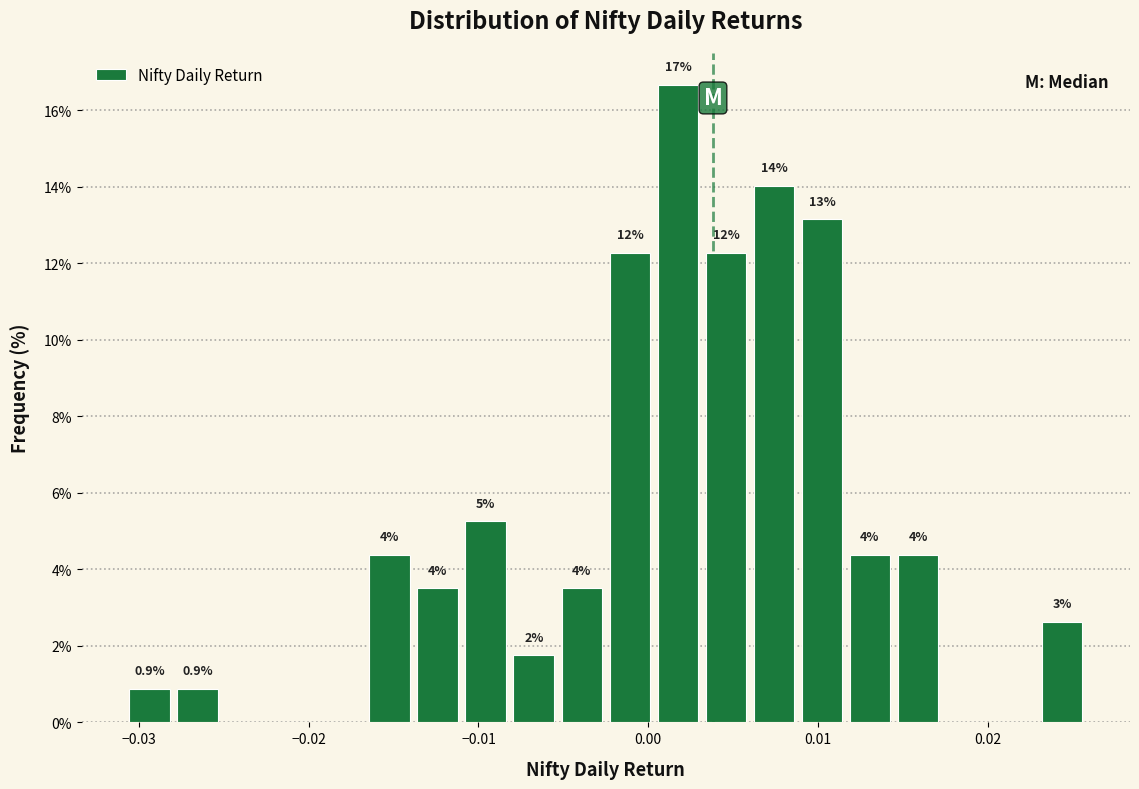

Around what value on the x-axis is the tallest bar? Give the approximate position of its centre, as read against the axis.

0.002